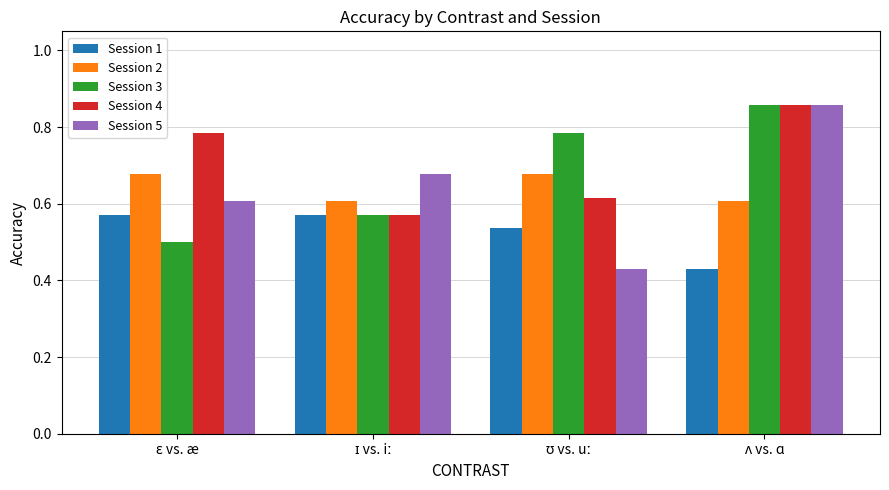

What are all the series names shown in the legend?

Session 1, Session 2, Session 3, Session 4, Session 5